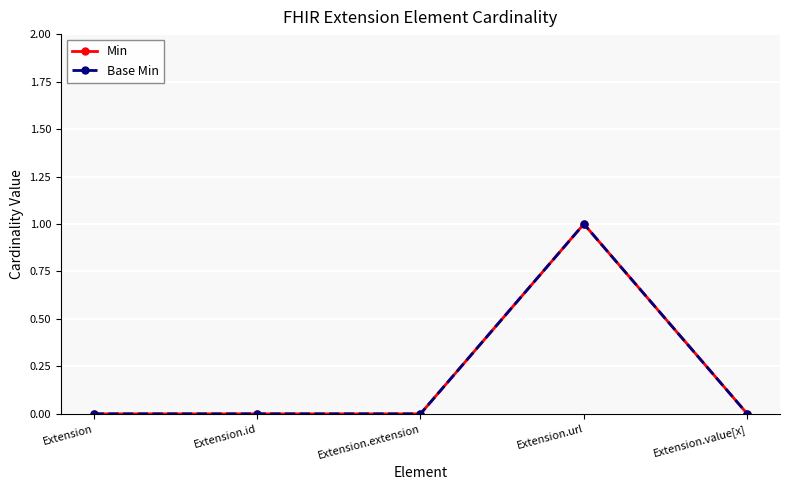

How many values in Base Min are above zero?

1